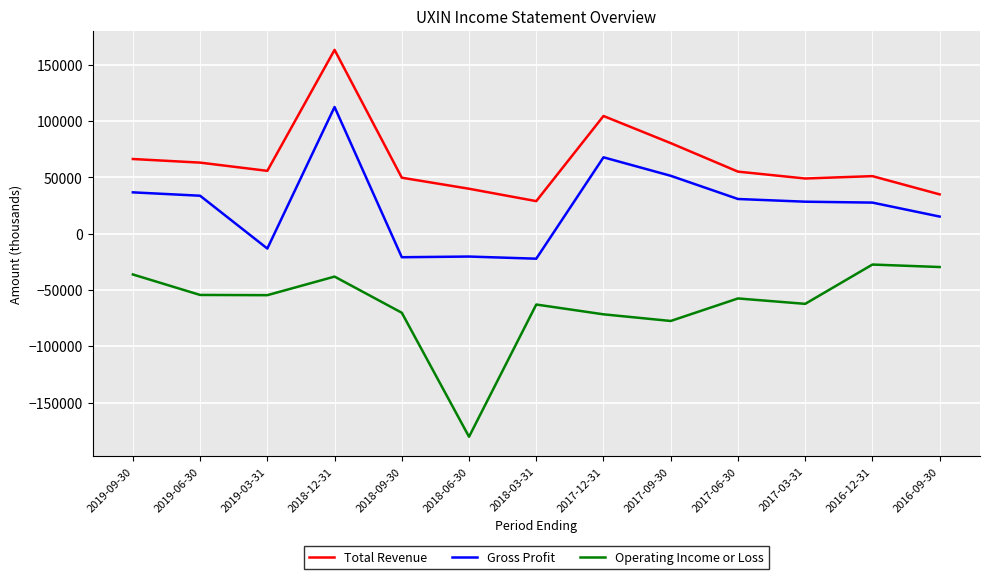

At which category does Gross Profit reach its first local valley?

2019-03-31